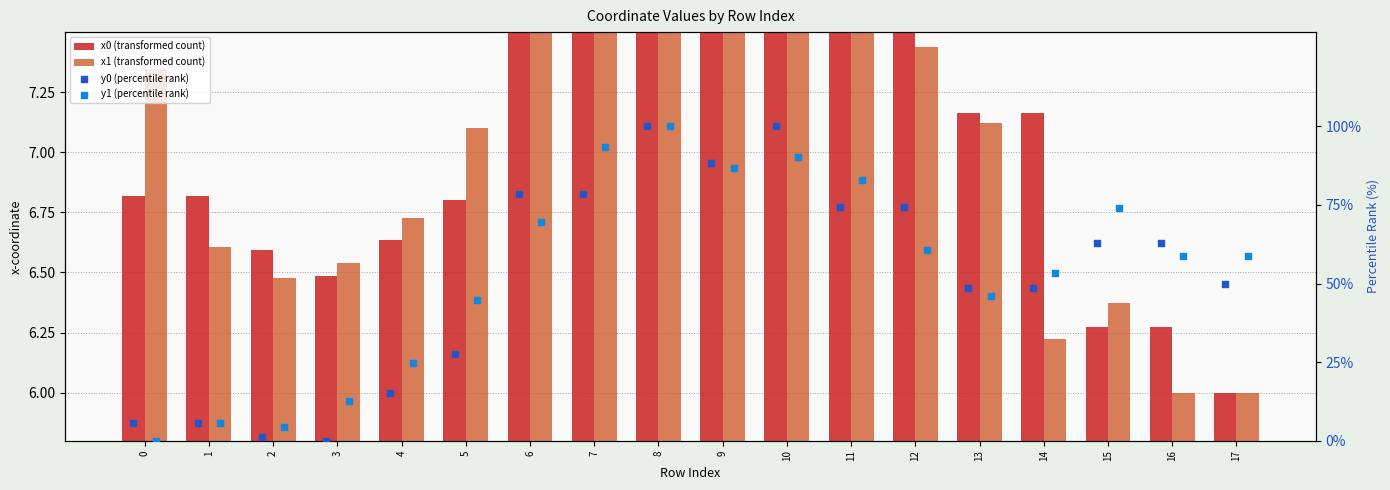

Which series has the largest Y range (max minus min)?

y0 (percentile rank)